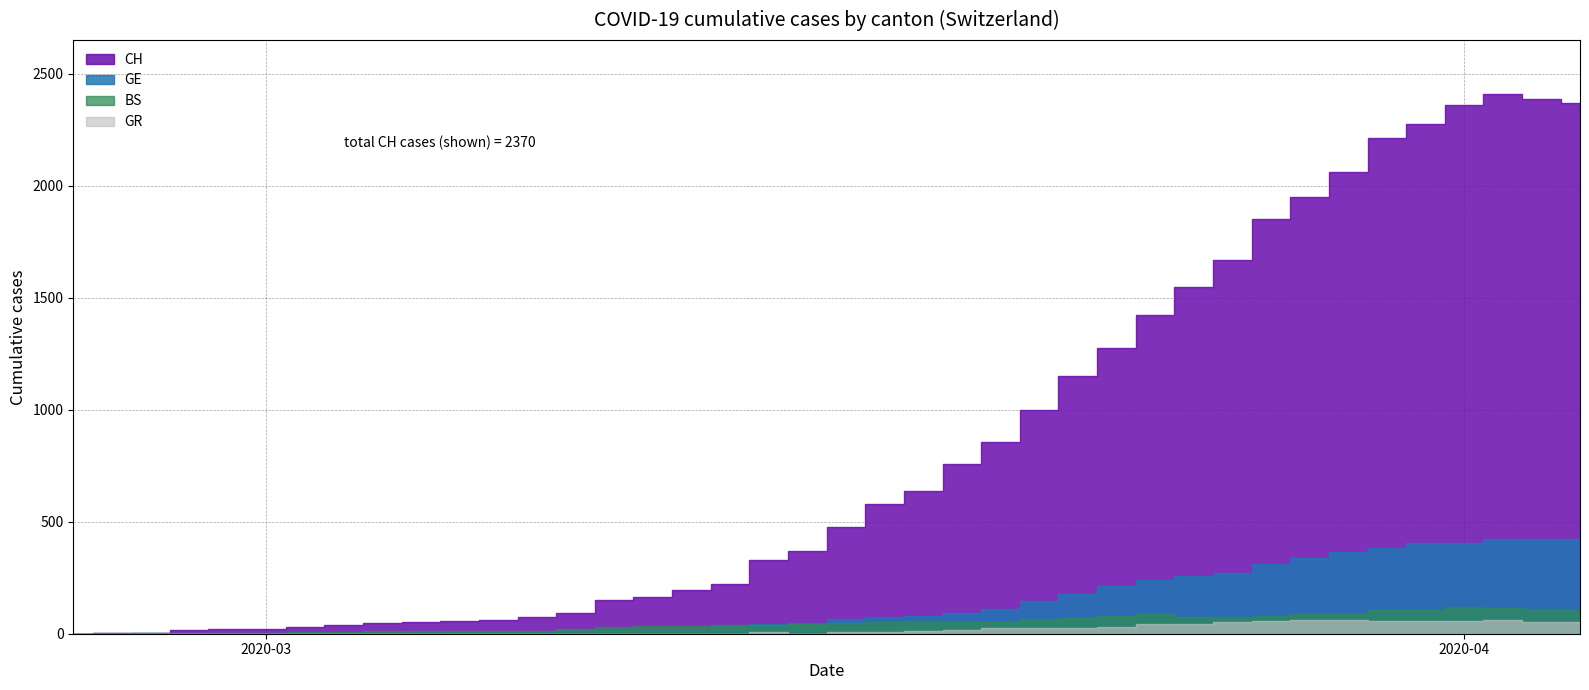

At which category is the sum across all series the highest?

2020-04-02